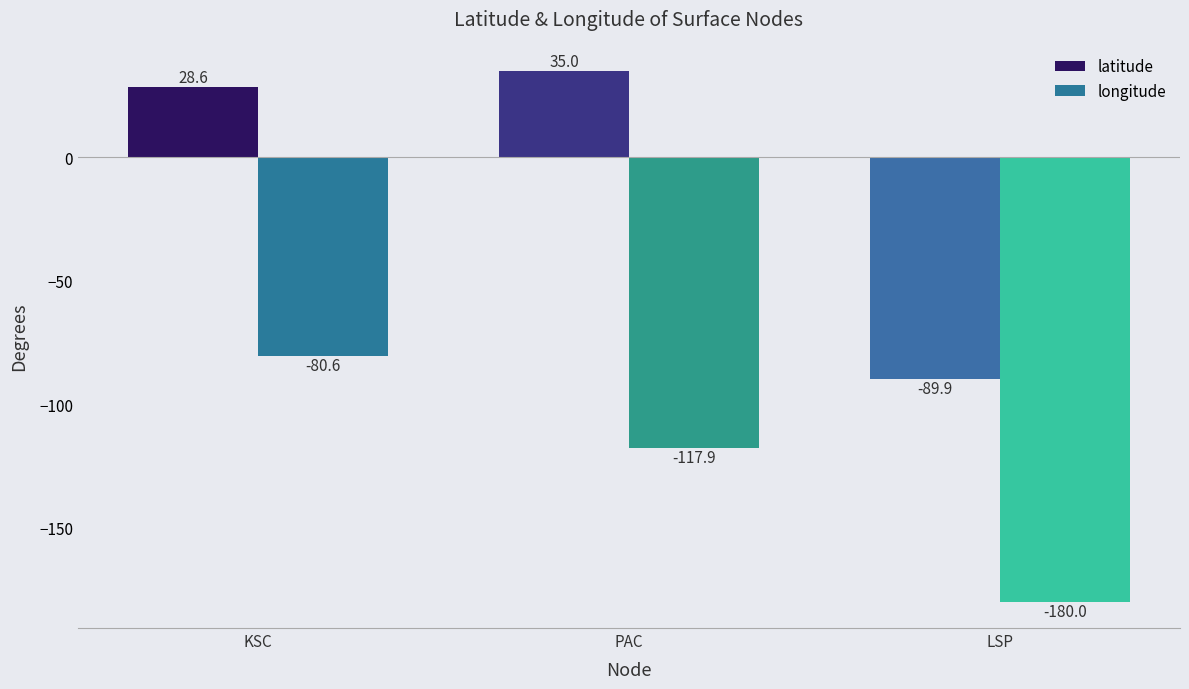

What is the difference between the highest and lowest values at KSC?

109.2